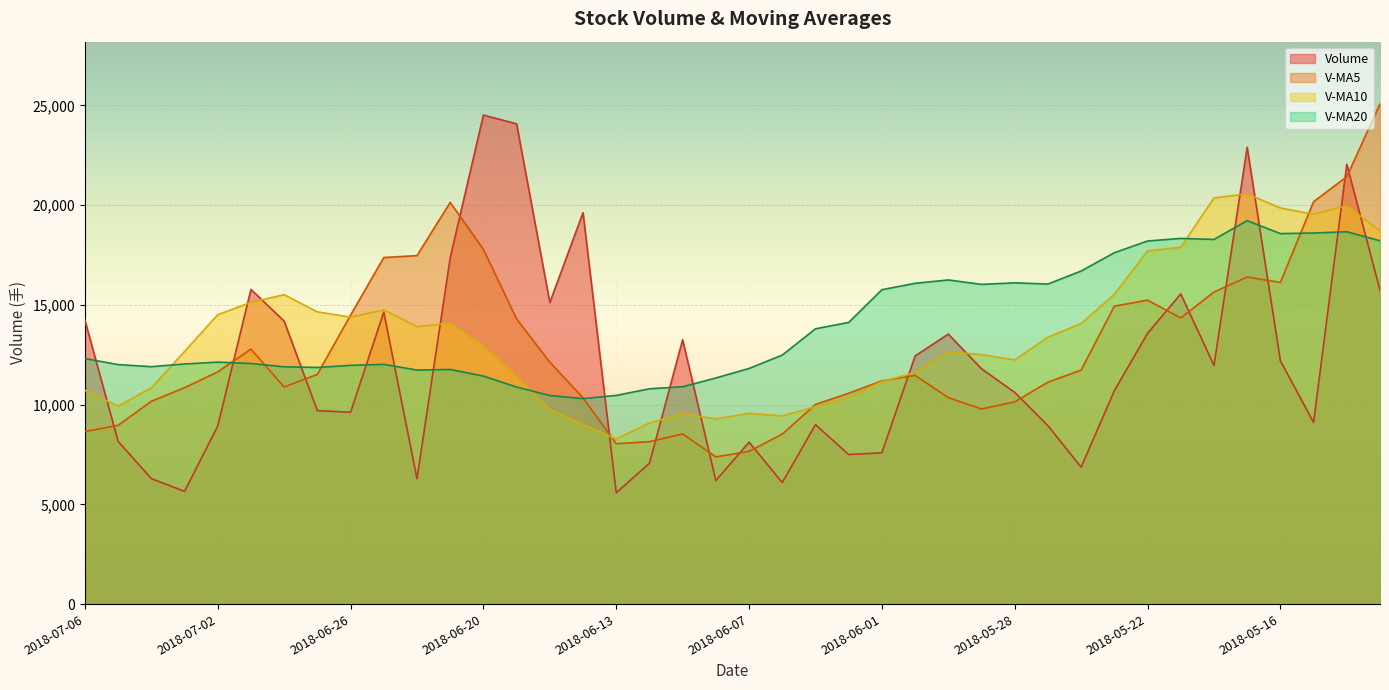

In volume, how many points are higher than both neighbors (excluding endpoints)?

11